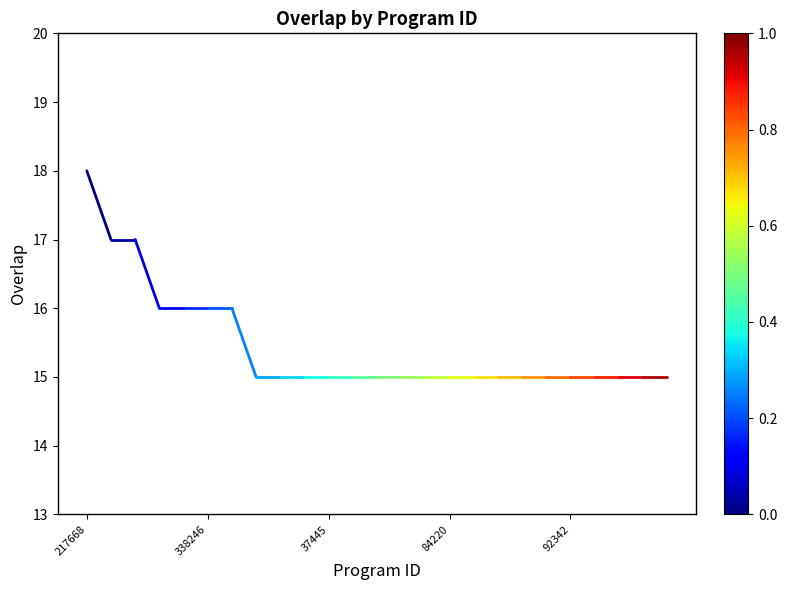

How many lines are shown in the chart?

1